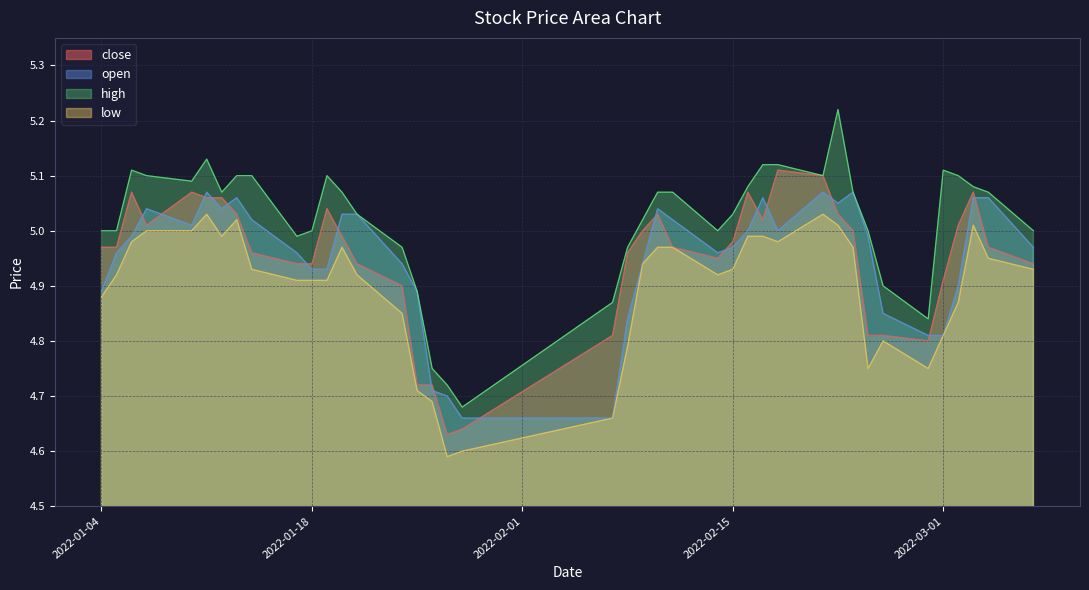

What is the sum of all open values?

198.0